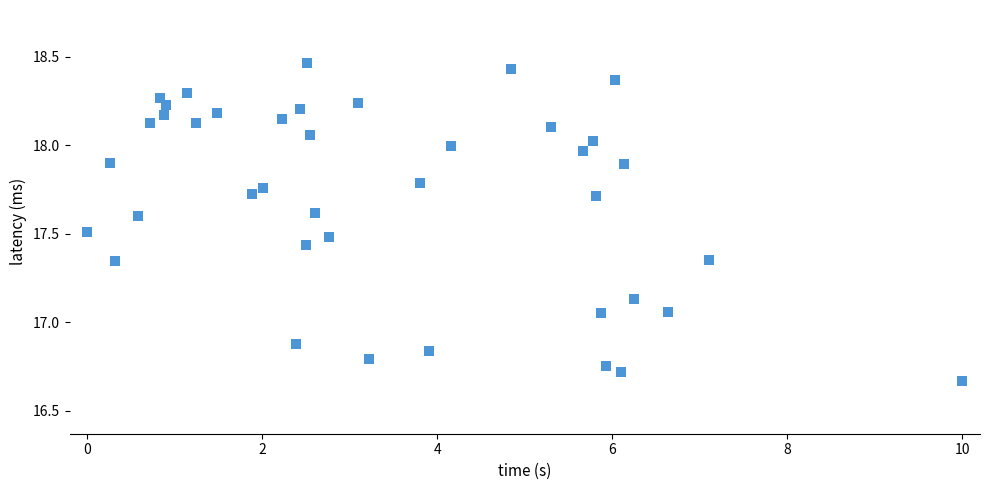

What is the range of X values (max minus min)?

10.0